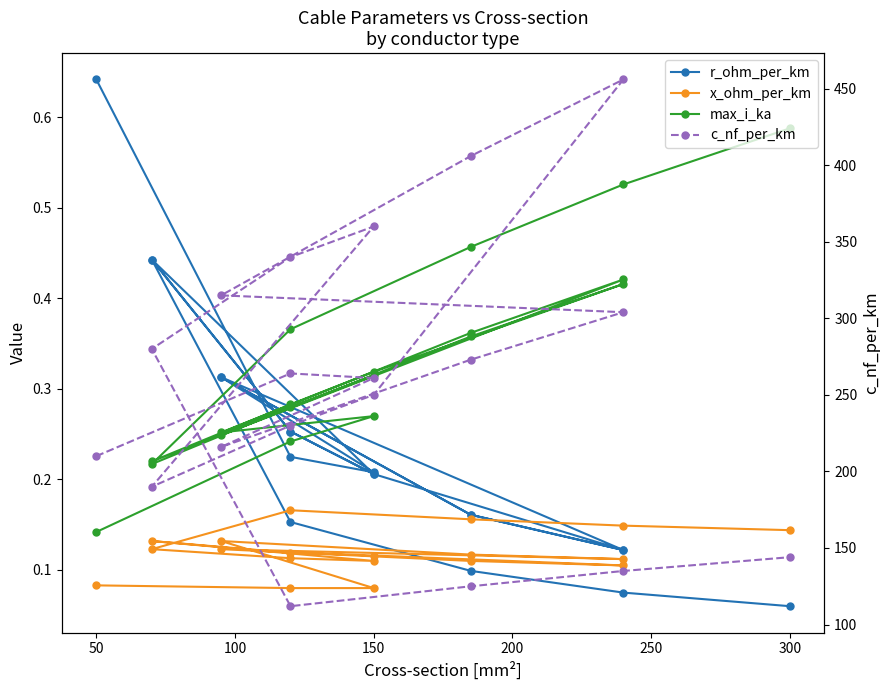

Is it true that x_ohm_per_km equals 0.2 at 16?

False